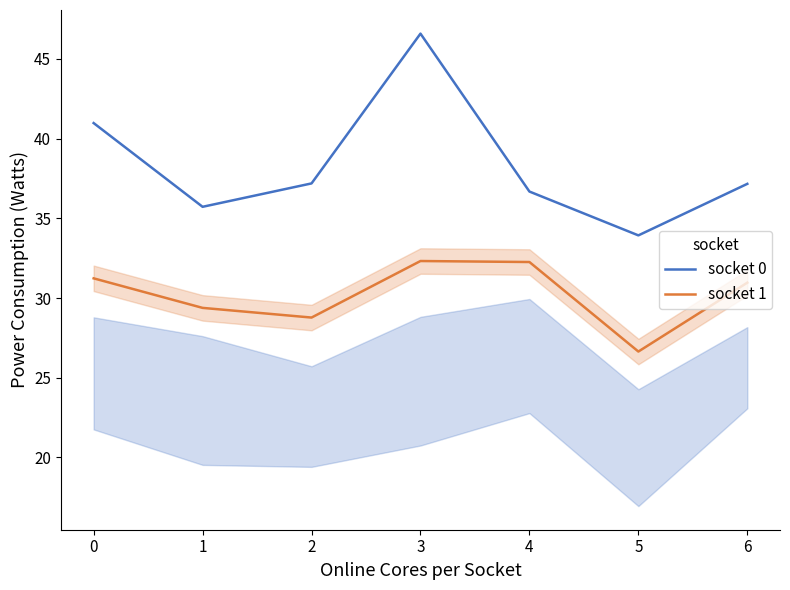

True or false: socket 0 and socket 1 intersect in this chart.

False